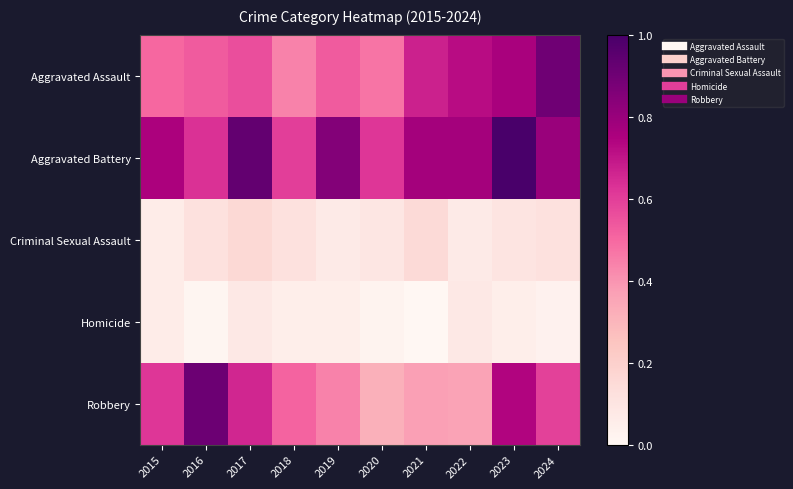

Which series has the largest total across all categories?

Aggravated Battery